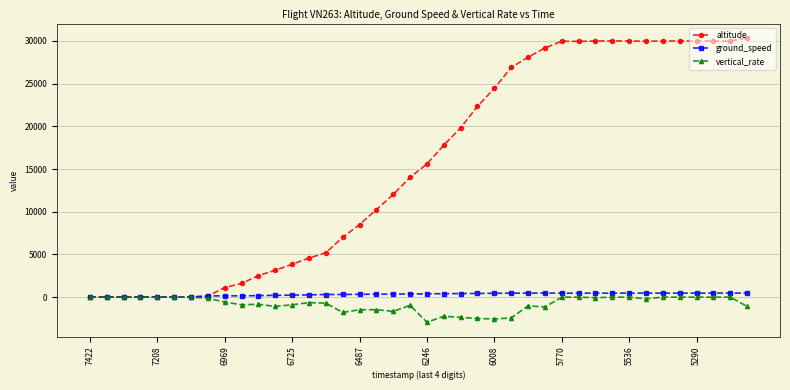

What is the value of the ground_speed point at the 20th from the left?

367